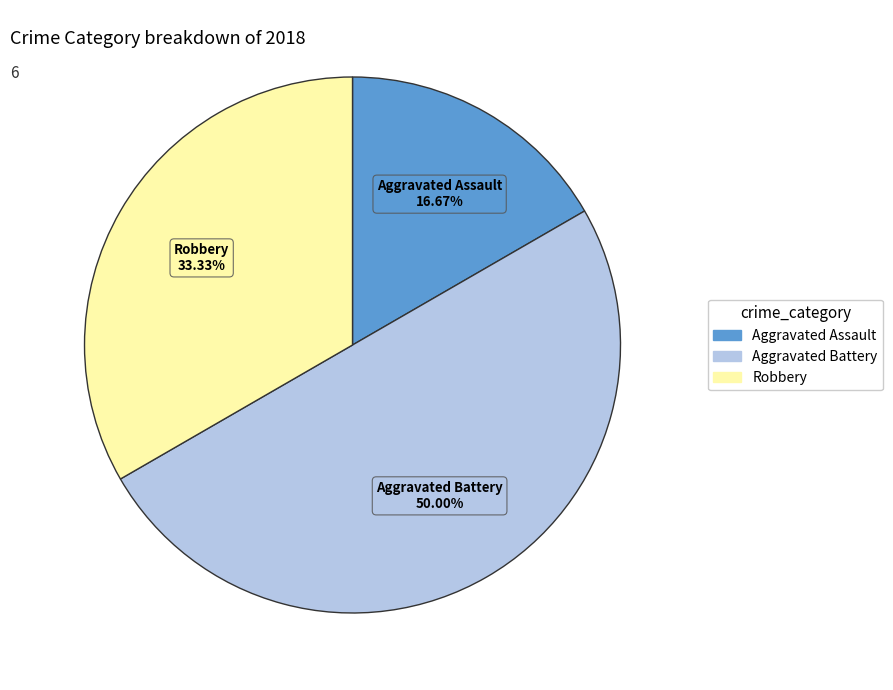

To the nearest percent, what is the difference between the largest and smallest slice percentages?

33%